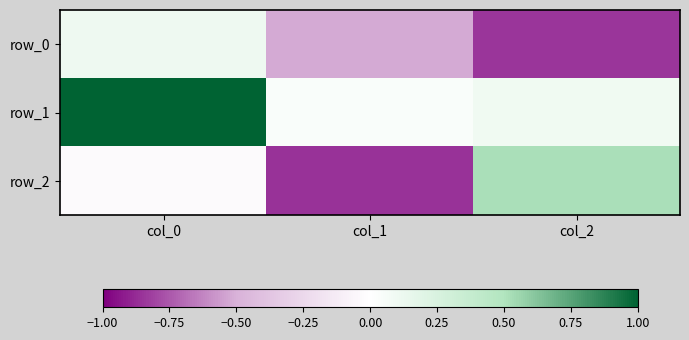

List the labels in order of row_2 value, smallest first.

col_1, col_0, col_2